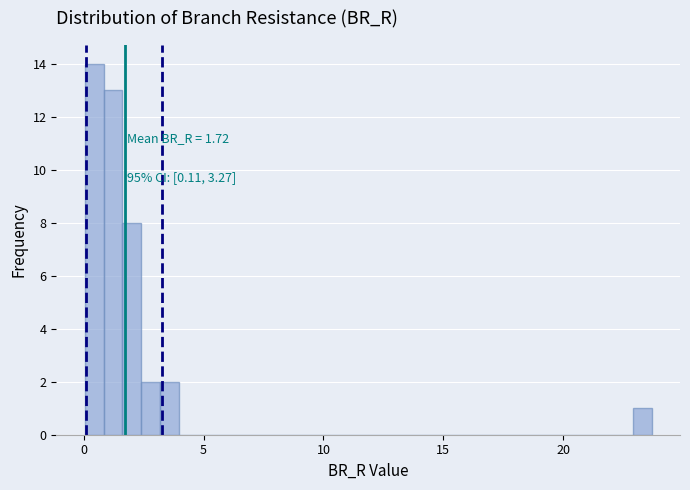

Around what value on the x-axis is the tallest bar? Give the approximate position of its centre, as read against the axis.

0.5